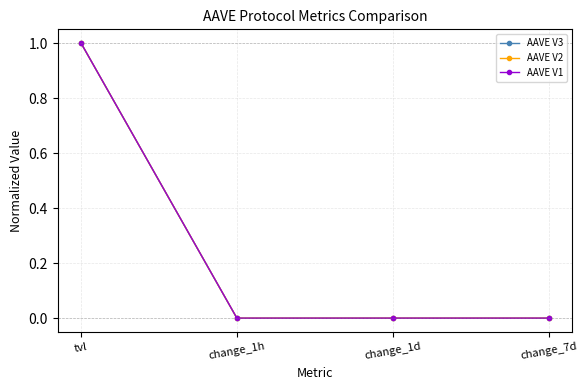

Which category has the highest value across all series?

tvl